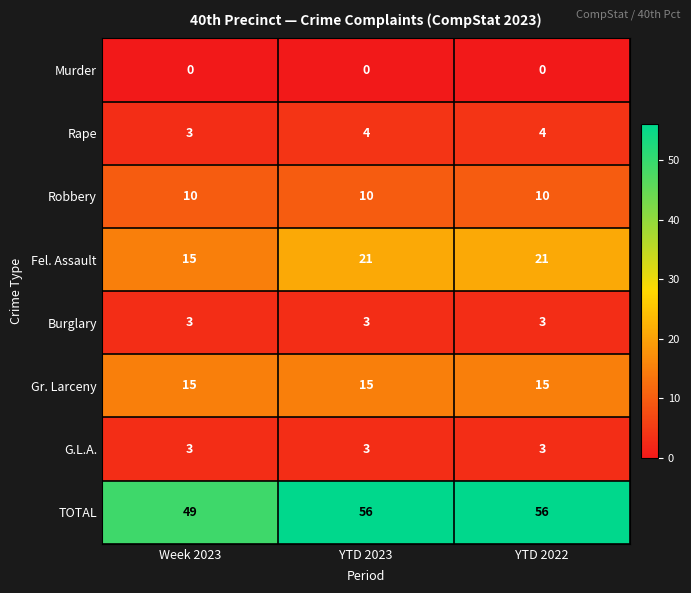

Which series has the largest range (max minus min)?

TOTAL